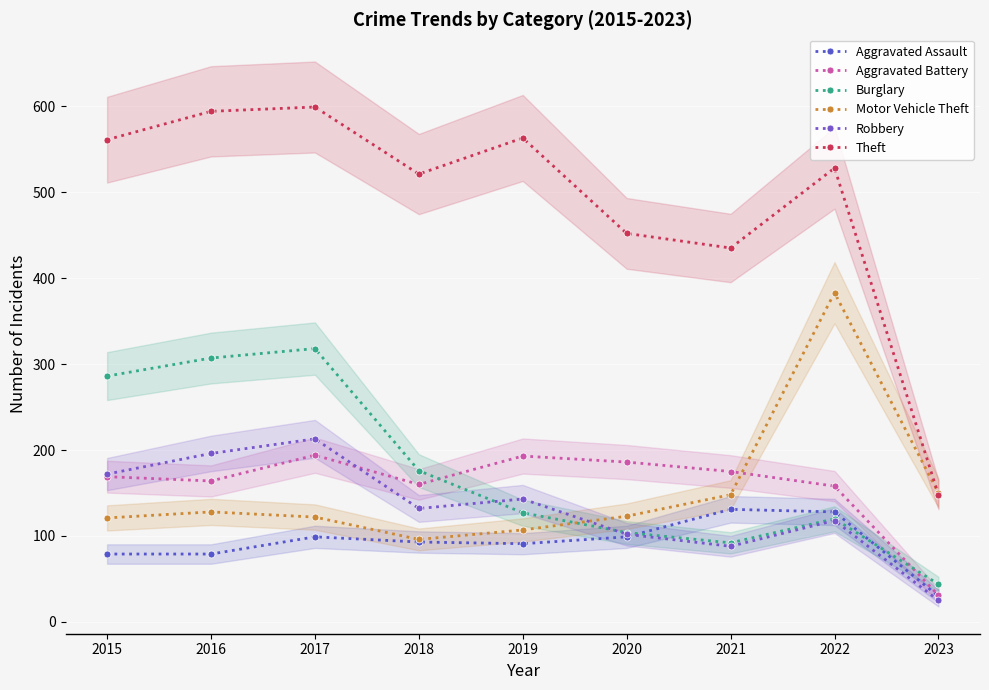

What is the difference between the maximum and minimum values in the Burglary series?

274